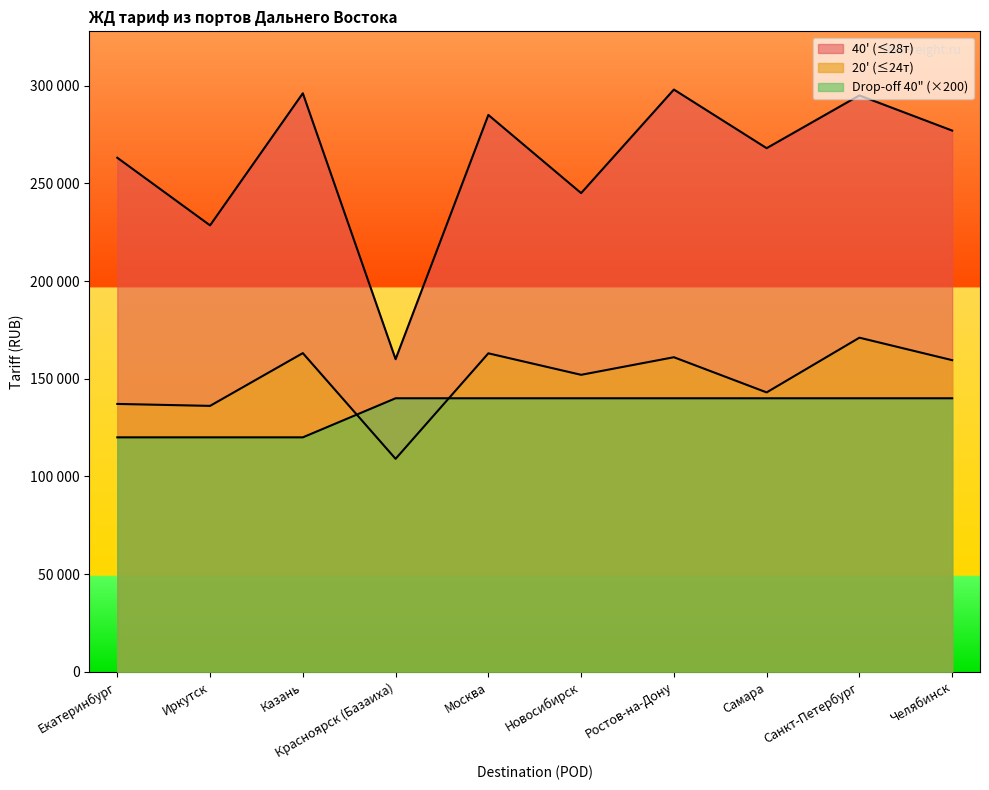

What is the smallest value displayed?

109000